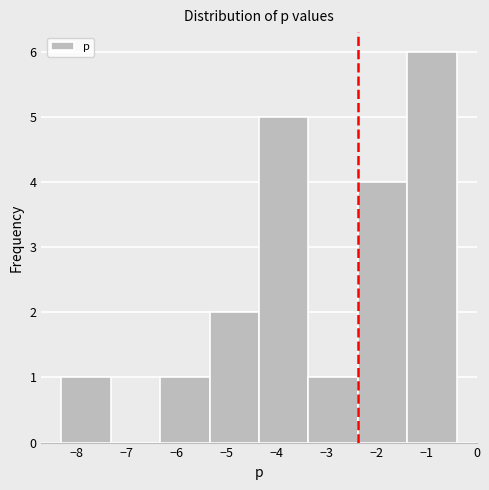

Reading left to right, list every bar in this chart as the range it spans on the x-axis followed by its height. Neither the bar edges nor the heights are printed on the chart, so give them approximately, as read against the axes.

-8.3 to -7.3: 1
-7.3 to -6.3: 0
-6.3 to -5.3: 1
-5.3 to -4.4: 2
-4.4 to -3.4: 5
-3.4 to -2.4: 1
-2.4 to -1.4: 4
-1.4 to -0.4: 6